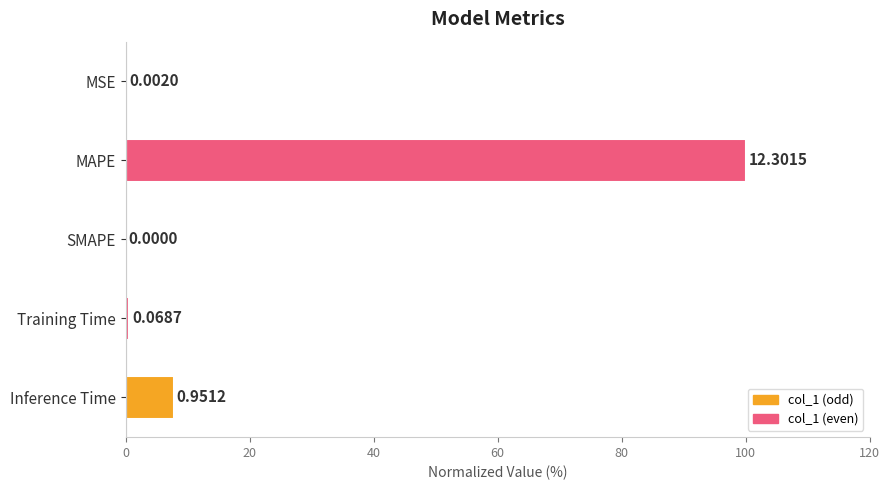

Does the chart contain any negative values?

No